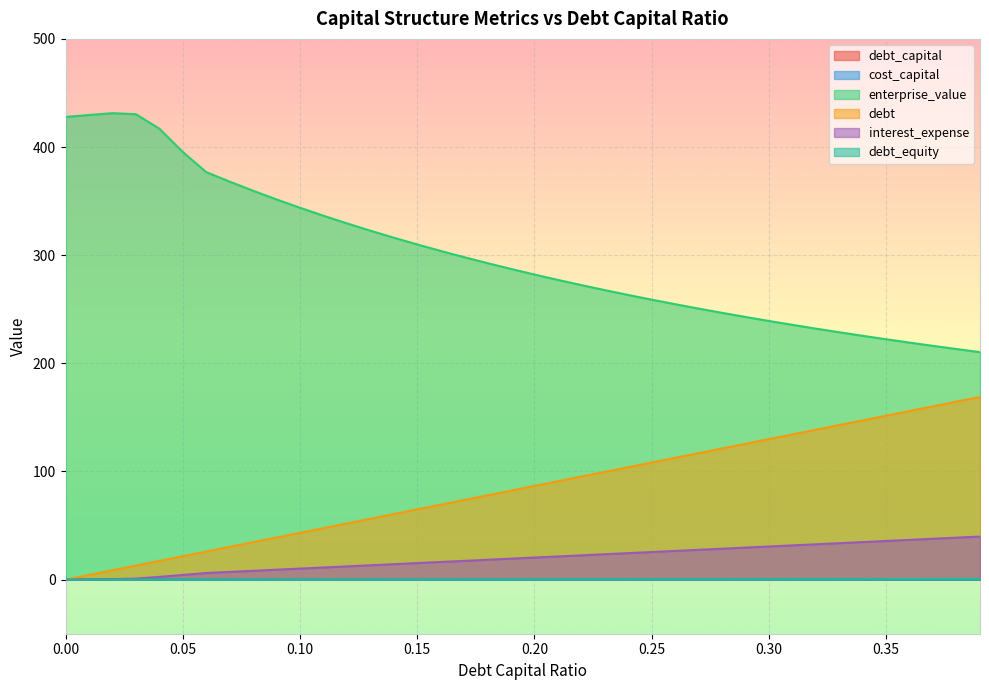

How many values in the debt series exceed 86?

20